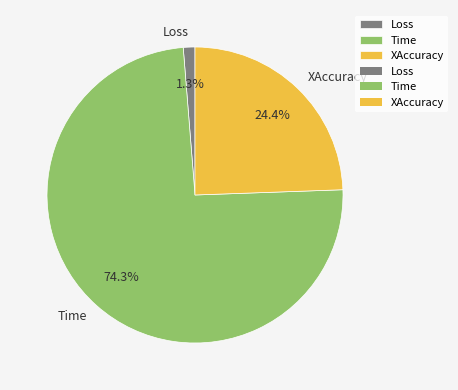

Approximately how many times larger is the value at Loss compared to XAccuracy?

0.1